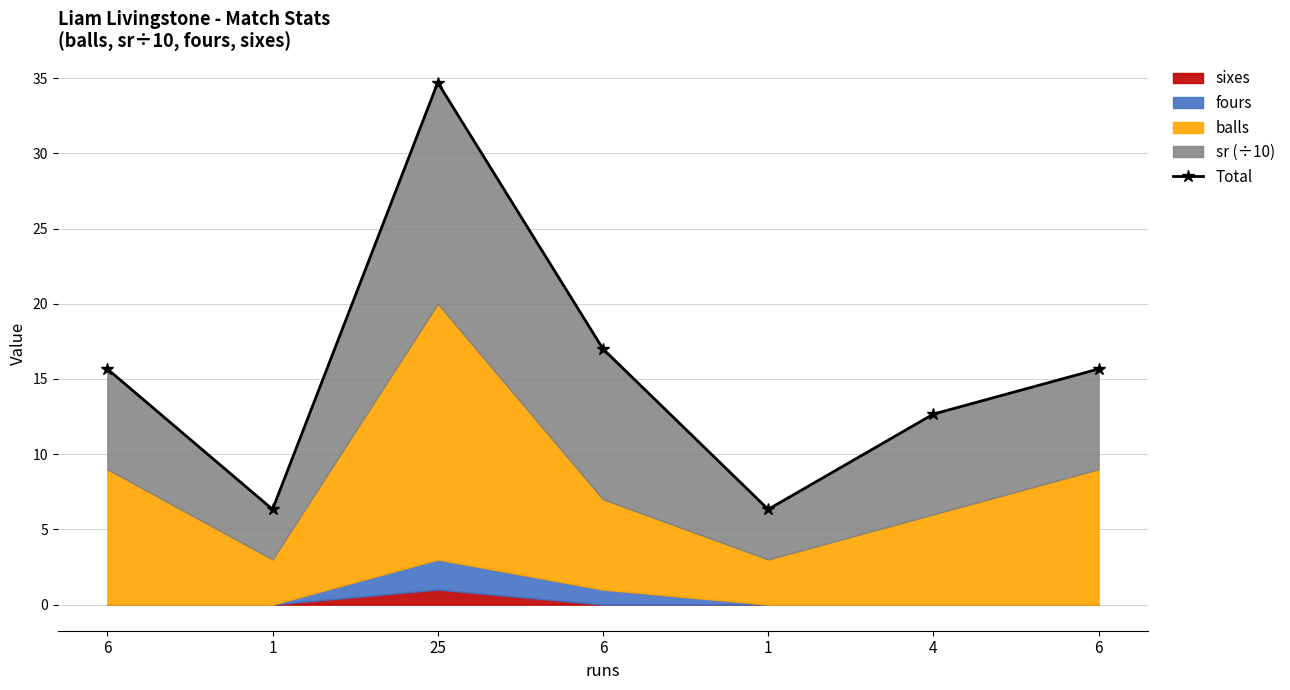

Which has a higher value, 1 or 25?

25